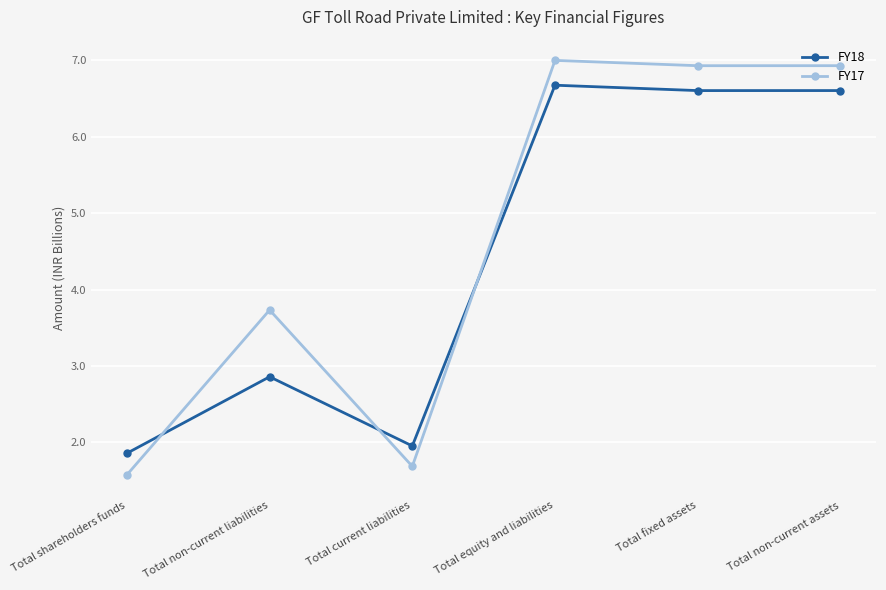

Reading left to right, extract all data points from this chart.

FY18: Total shareholders funds=1.9	Total non-current liabilities=2.9	Total current liabilities=2.0	Total equity and liabilities=6.7	Total fixed assets=6.6	Total non-current assets=6.6
FY17: Total shareholders funds=1.6	Total non-current liabilities=3.7	Total current liabilities=1.7	Total equity and liabilities=7.0	Total fixed assets=6.9	Total non-current assets=6.9